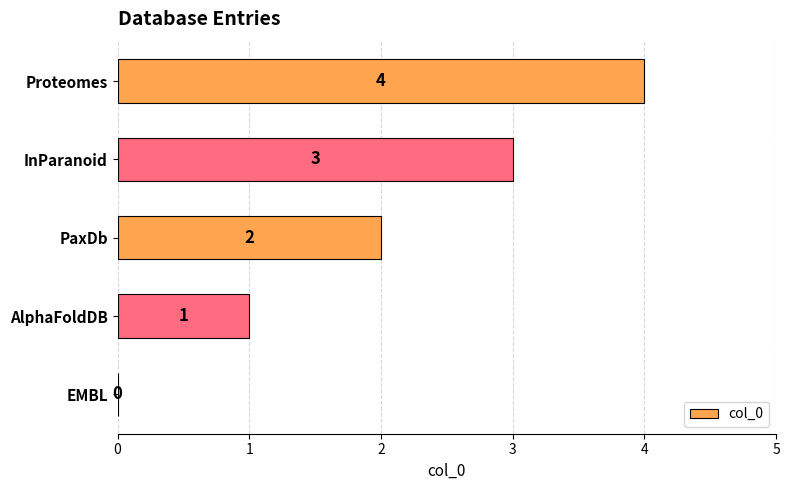

Are the bars horizontal?

Yes